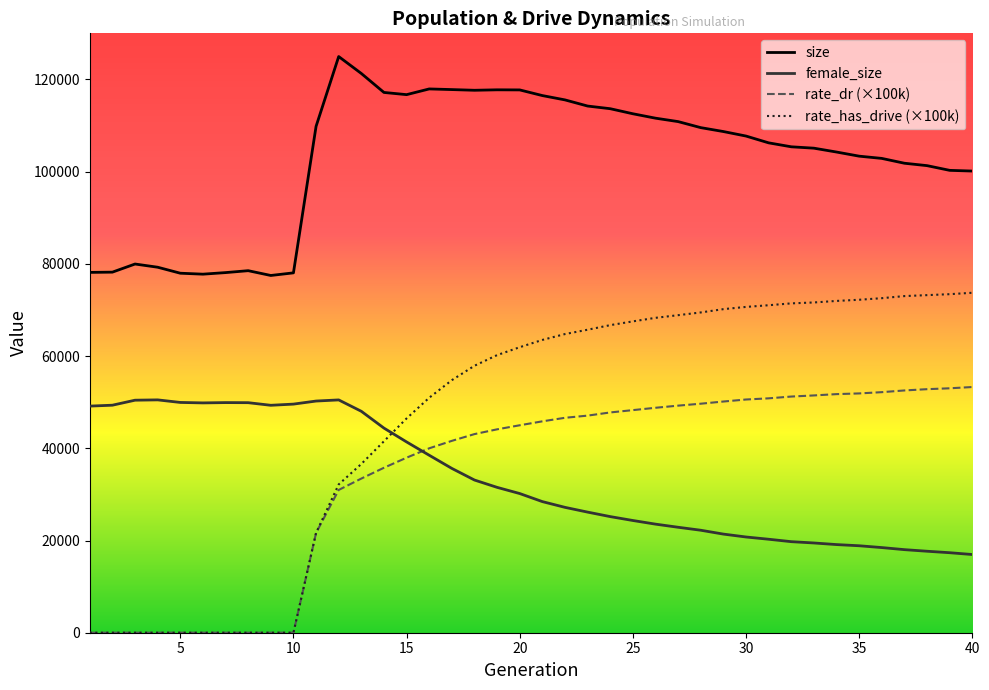

True or false: rate_has_drive and size intersect in this chart.

False